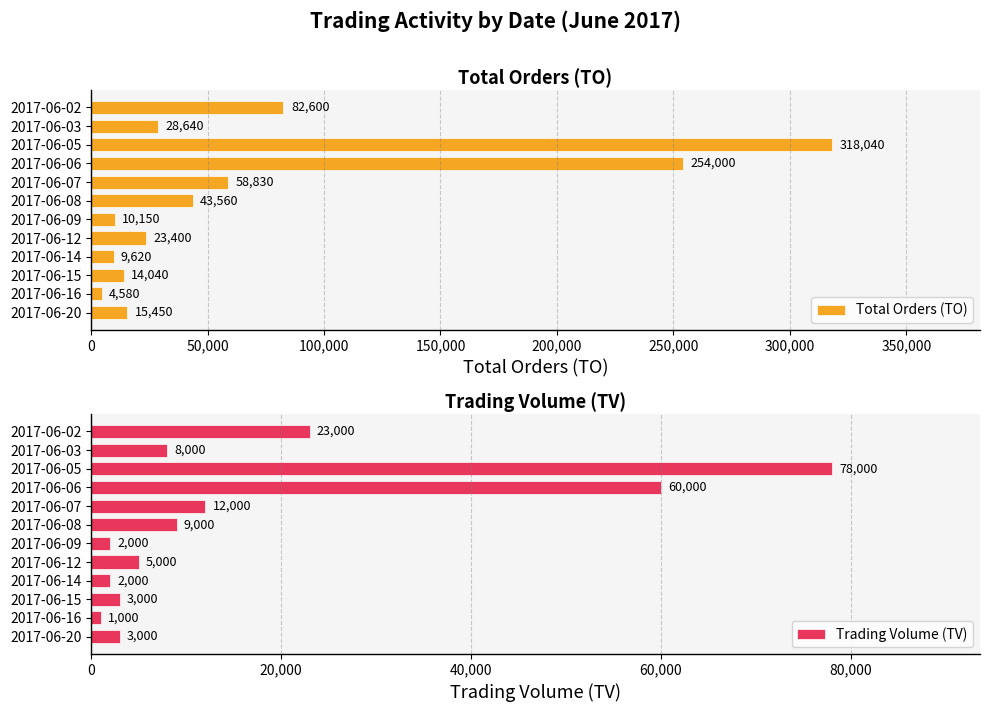

List the series in order of their peak value, lowest first.

Trading Volume (TV), Total Orders (TO)